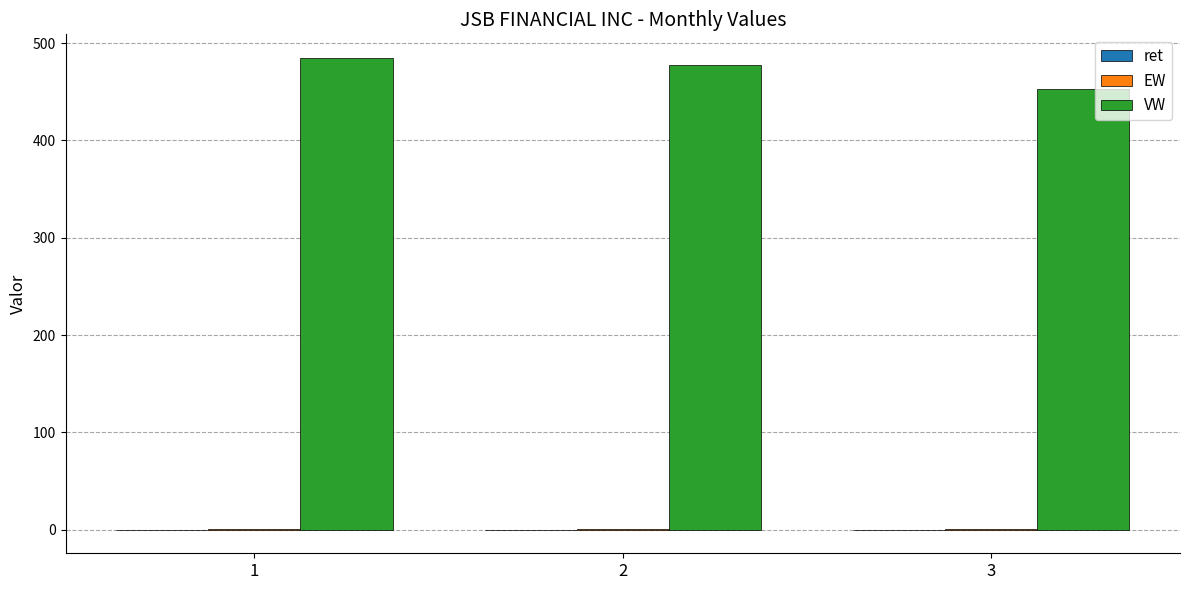

Which series has the largest total across all categories?

VW